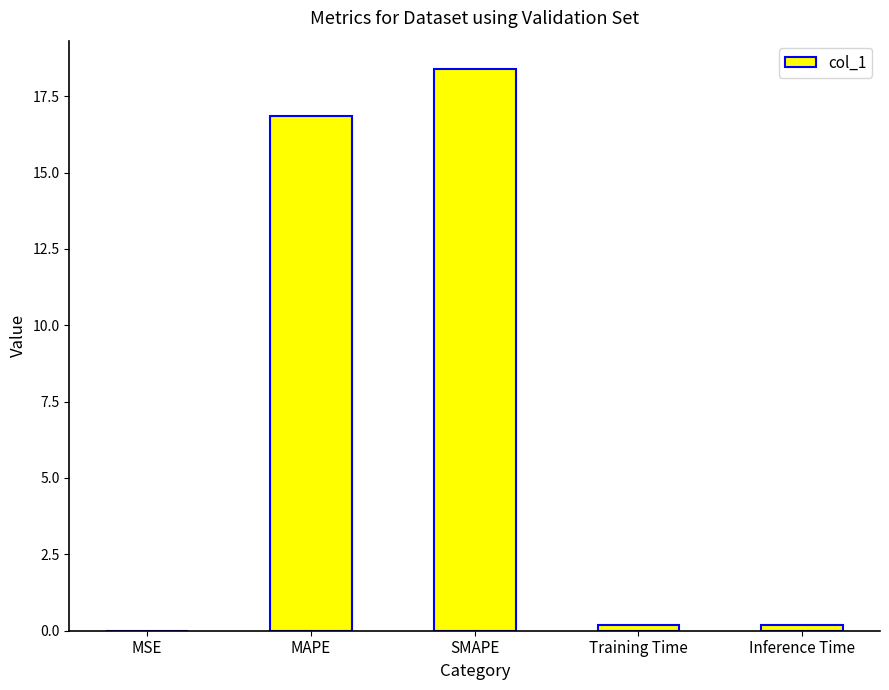

True or false: the data shows 18.4 at SMAPE.

True